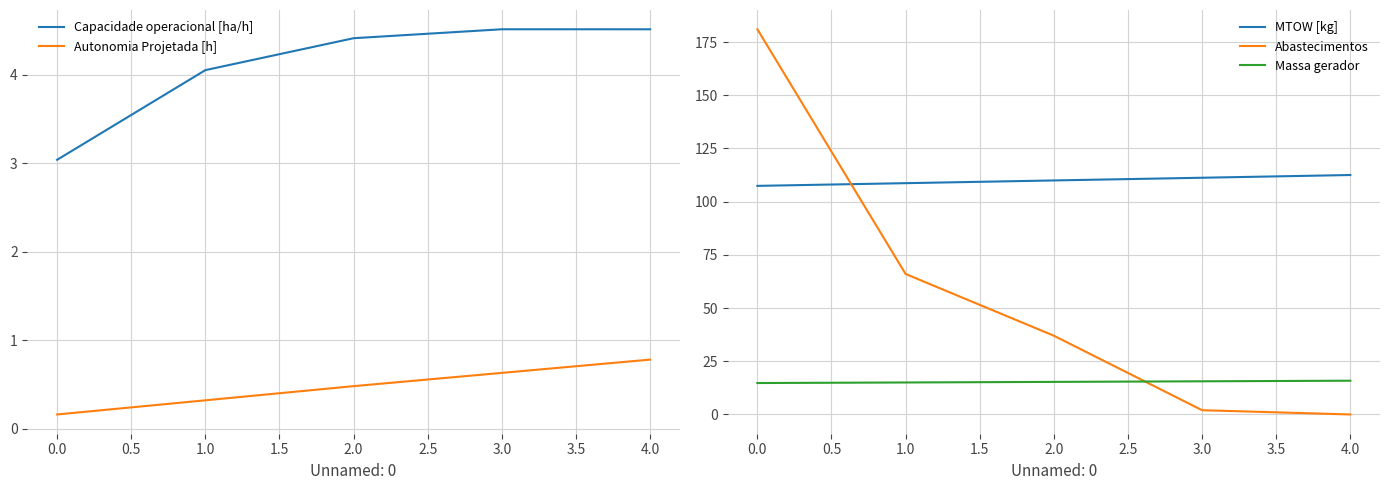

What is the highest value of the Massa gerador series?

15.9